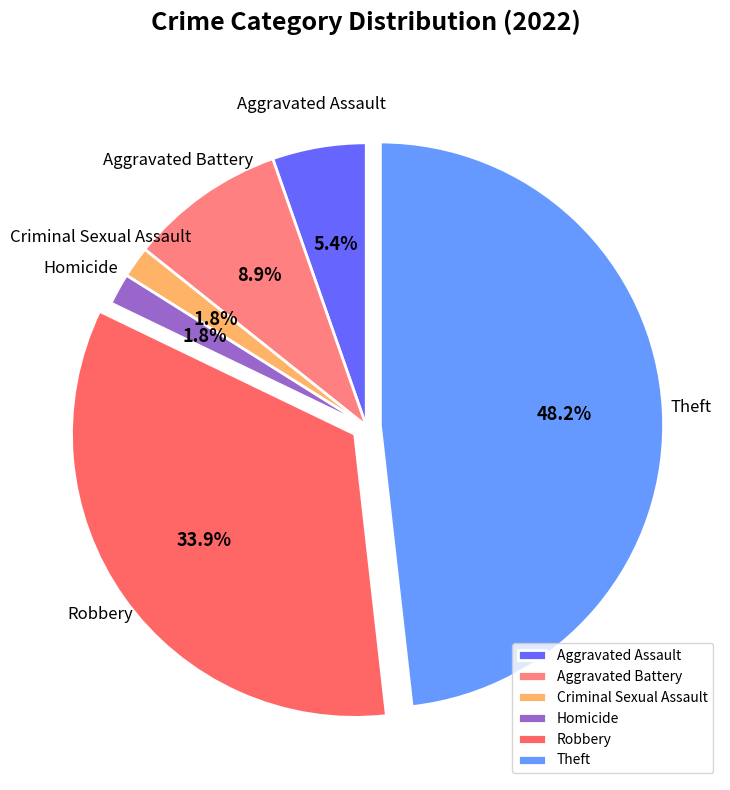

What percentage do Aggravated Battery and Criminal Sexual Assault together represent?

10.7%